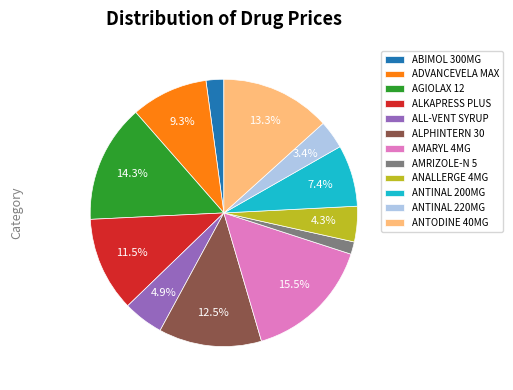

Rank the categories by value from lowest to highest.

AMRIZOLE-N 5, ABIMOL 300MG, ANTINAL 220MG, ANALLERGE 4MG, ALL-VENT SYRUP, ANTINAL 200MG, ADVANCEVELA MAX, ALKAPRESS PLUS, ALPHINTERN 30, ANTODINE 40MG, AGIOLAX 12, AMARYL 4MG